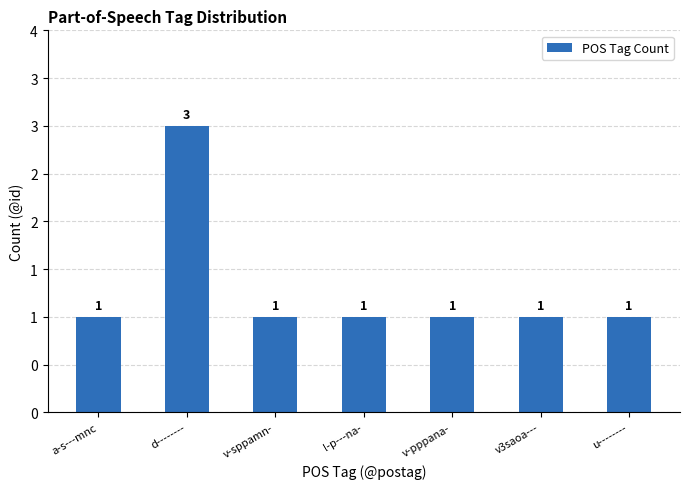

What is the sum of all values?

9